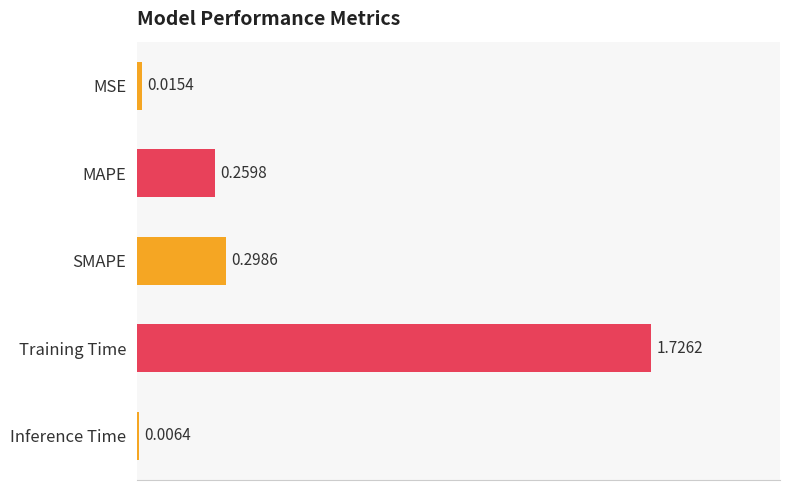

Which label corresponds to the largest value in the chart?

Training Time